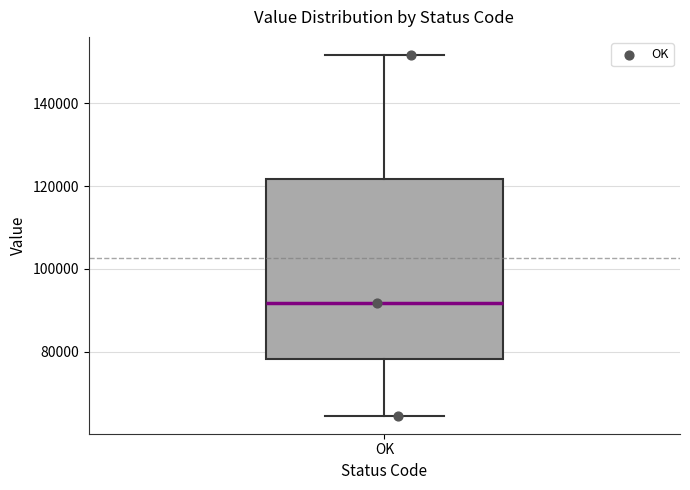

Where does the median line of the box for OK sit on the y-axis? The values are not printed on the chart, so give them approximately, as read against the axis.

92000